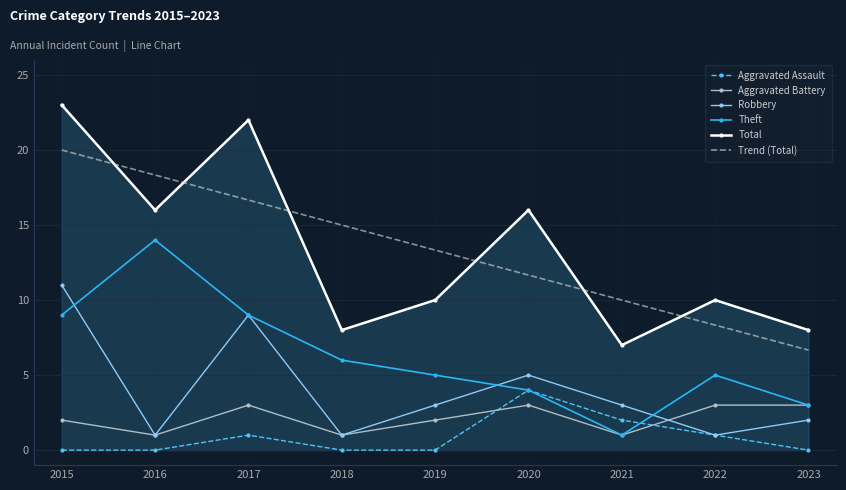

The Robbery series shows 3.0 at 2023. True or false?

False